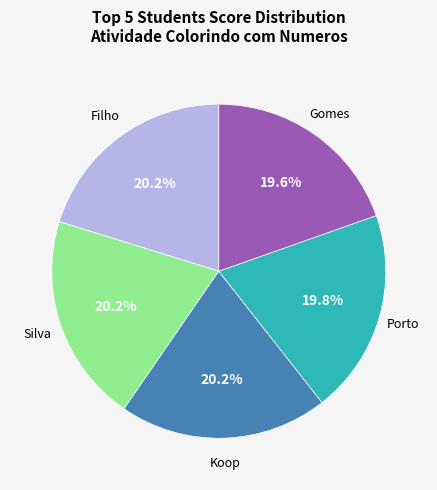

What is the ratio of the value at Silva to the value at Porto?

1.0